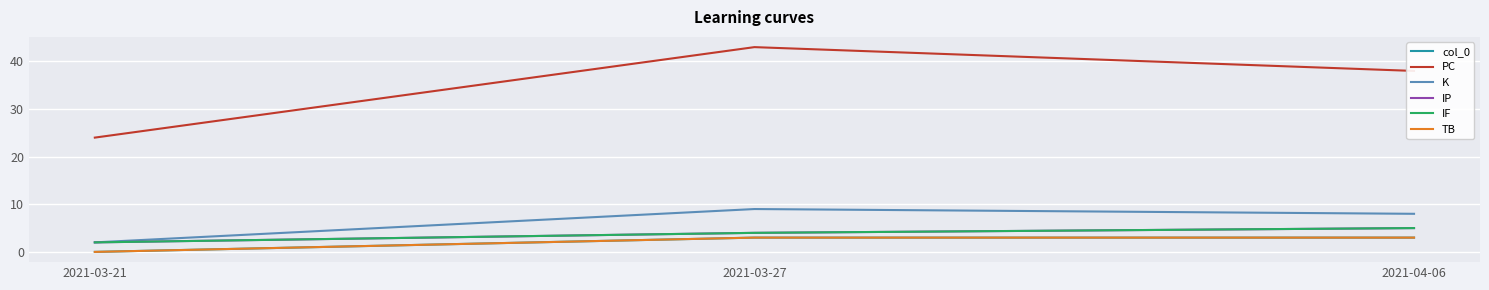

Does the chart have visible grid lines?

Yes